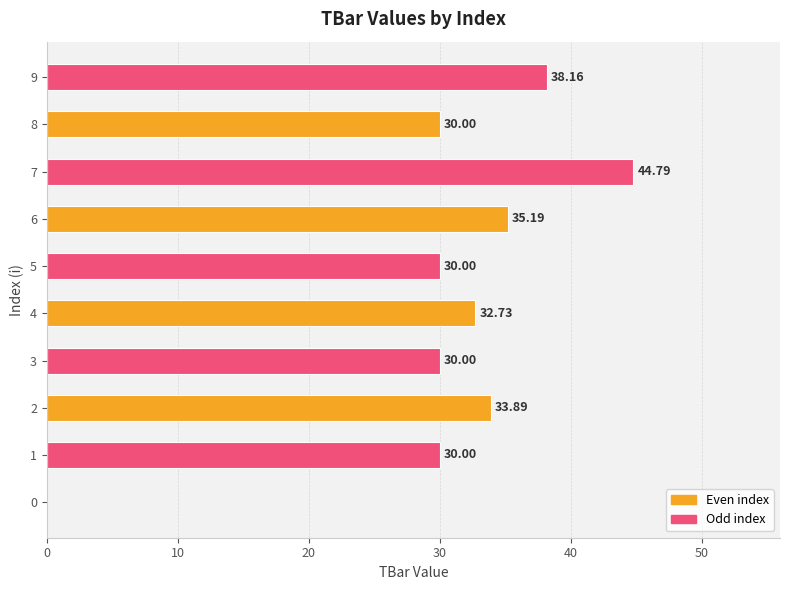

What is the ratio of the value at 3 to the value at 7?

0.7